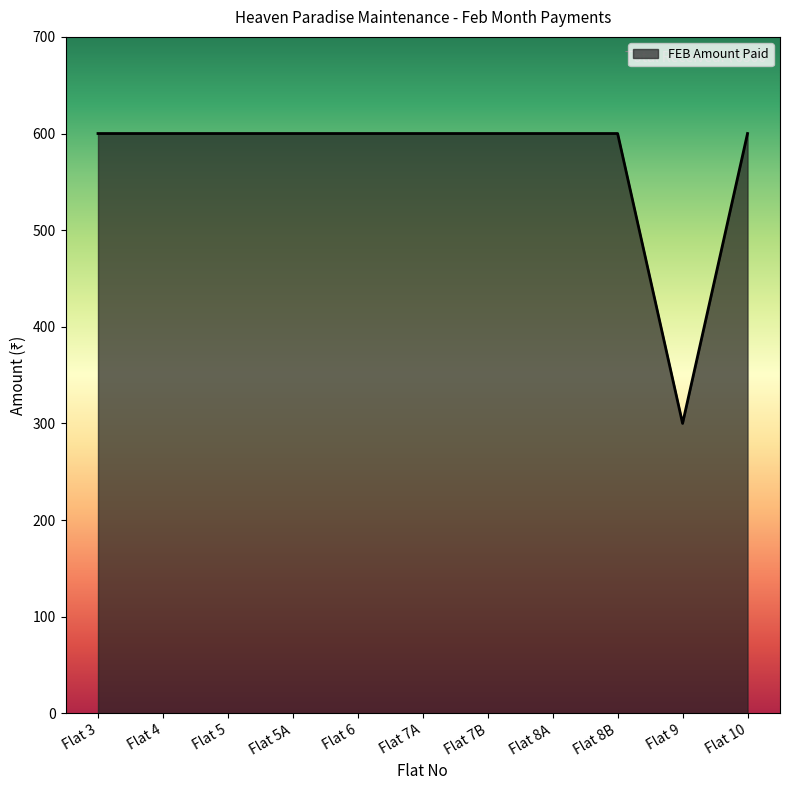

Does the chart display data point markers on the line(s)?

No